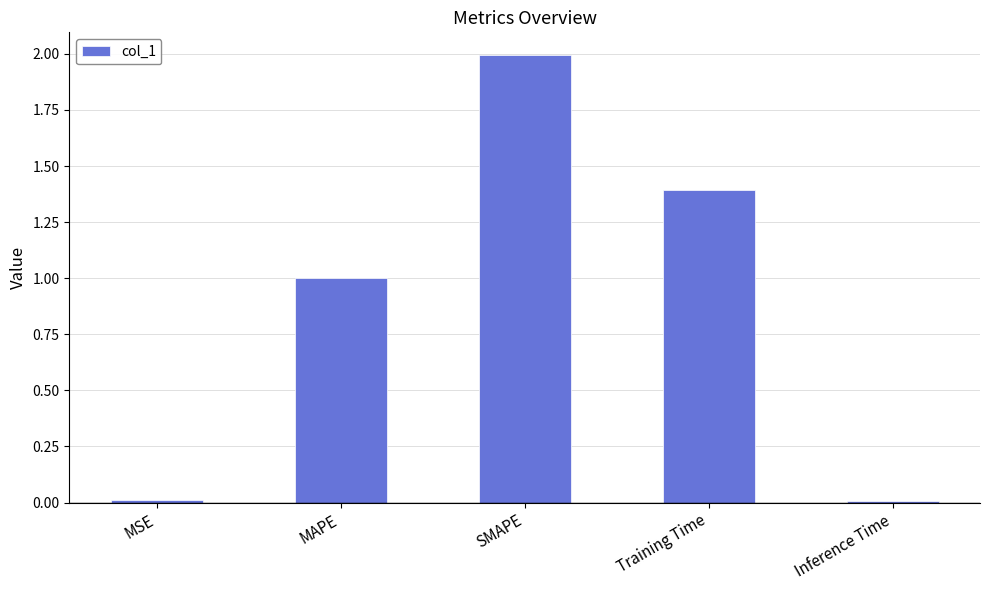

What is the difference between the maximum and minimum values?

2.0